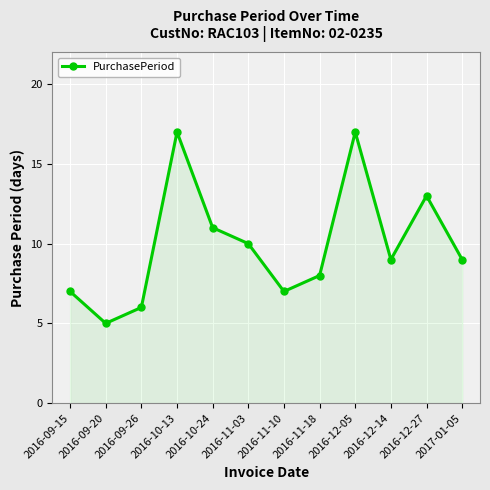

What position from the right is 2016-09-26?

10